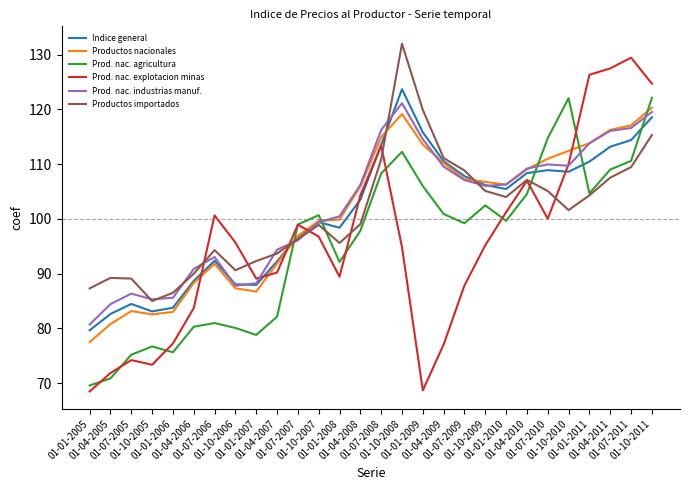

Which series has the largest range (max minus min)?

Prod. nac. explotacion minas